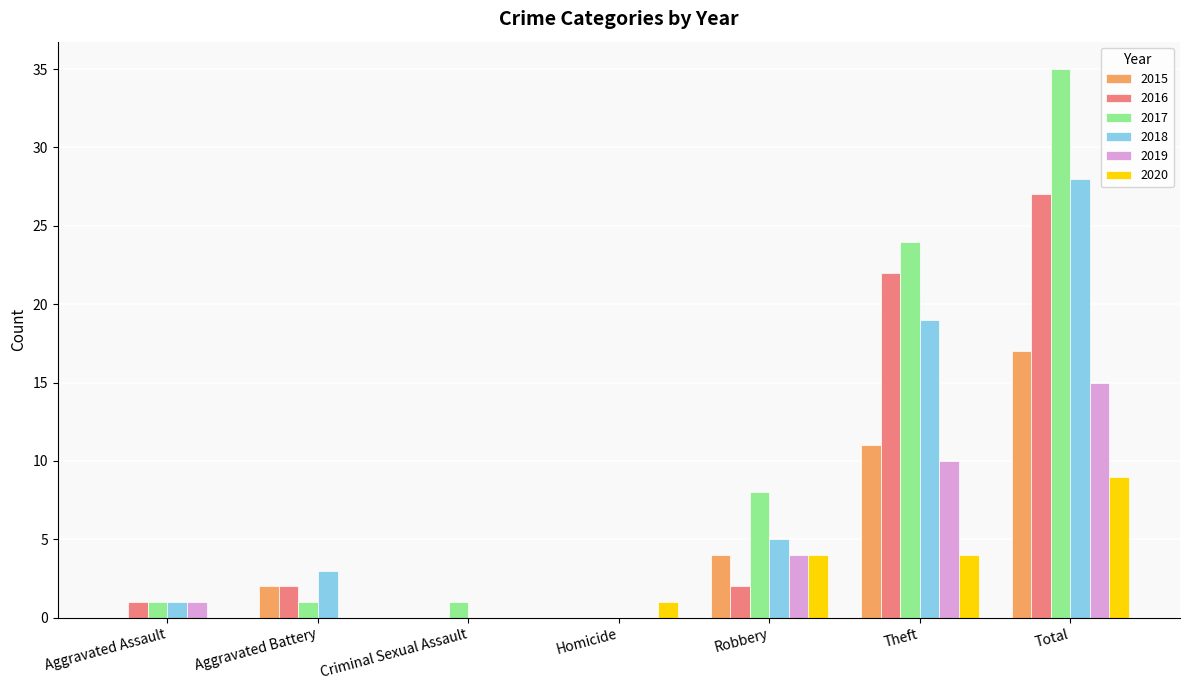

Are the bars grouped side by side (vs. stacked)?

Yes